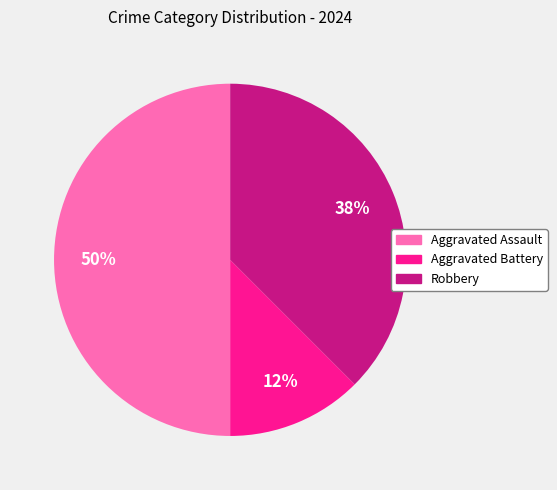

How many slices are in this pie chart?

3